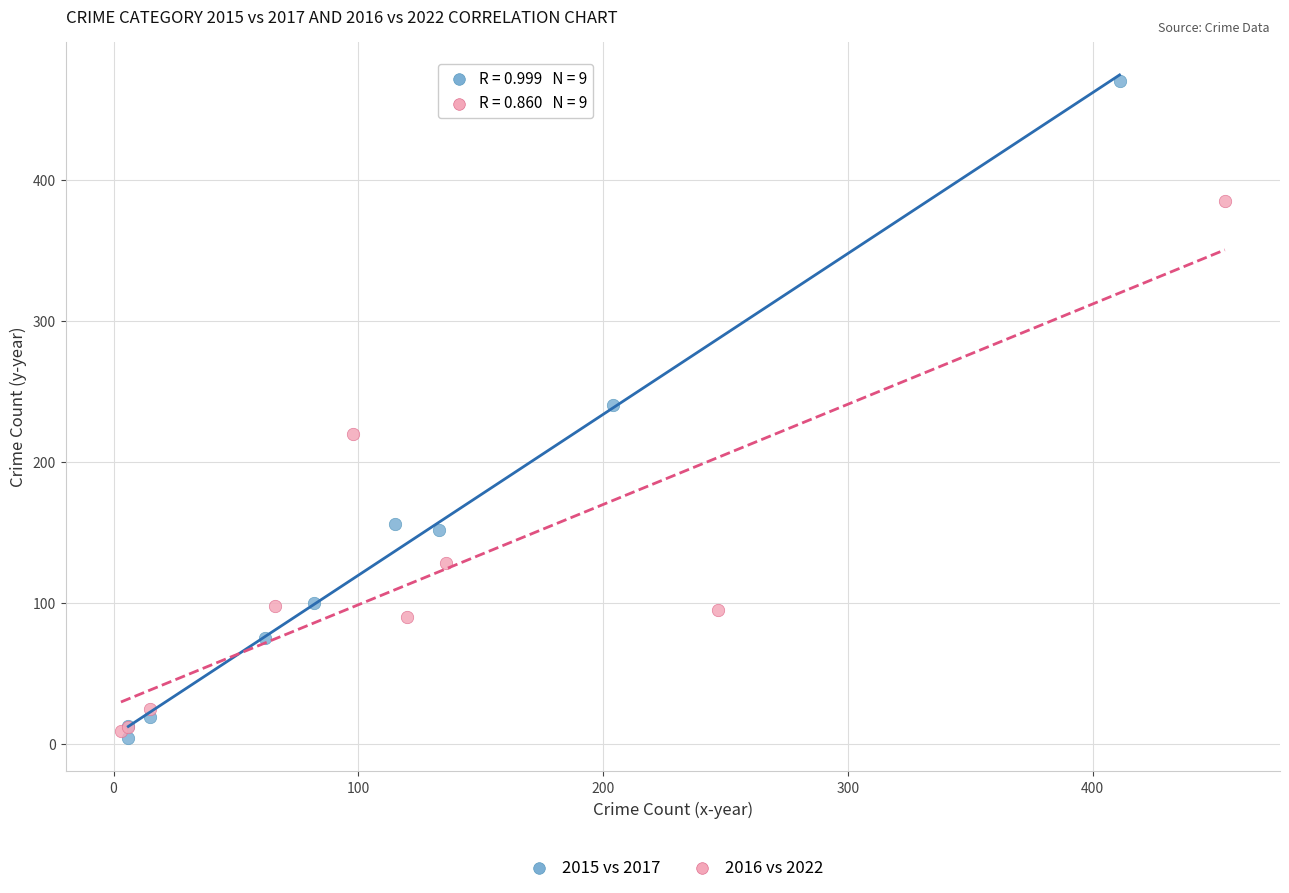

Which series has the largest Y range (max minus min)?

2015 vs 2017